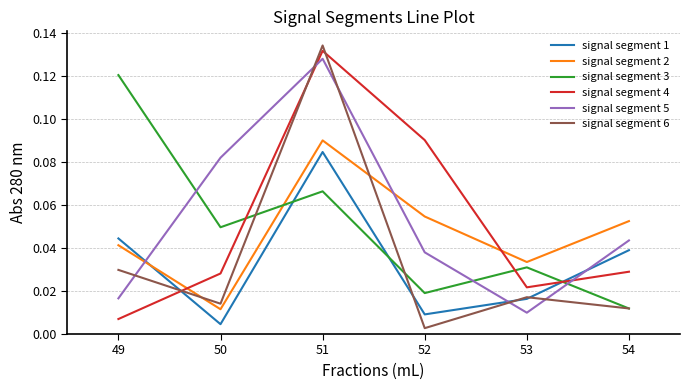

List the series in order of their peak value, highest first.

signal segment 6, signal segment 4, signal segment 5, signal segment 3, signal segment 2, signal segment 1